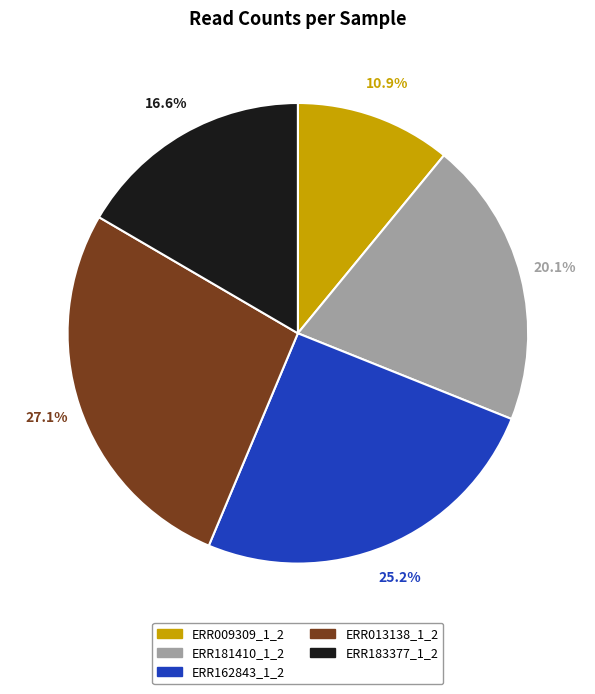

Is ERR009309_1_2 the majority of the pie?

No